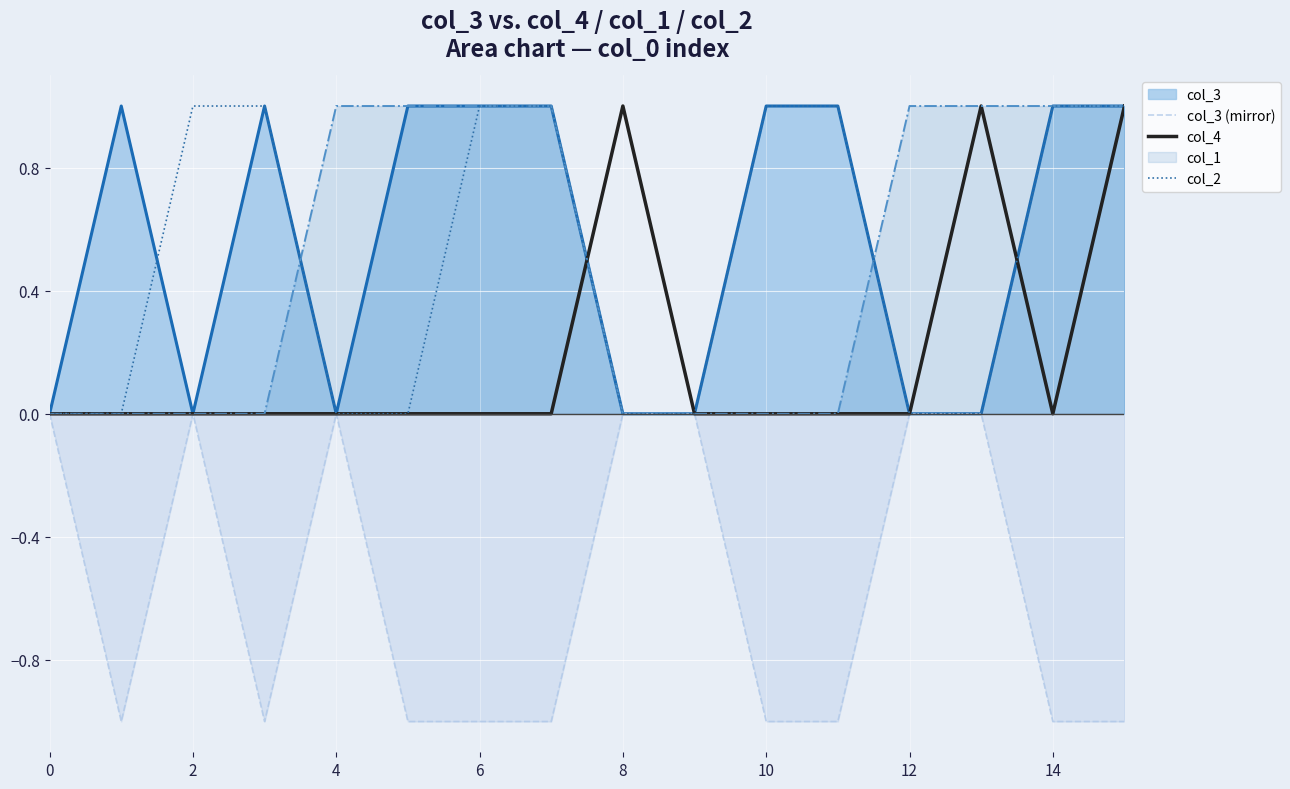

What is the minimum value shown in the chart?

-1